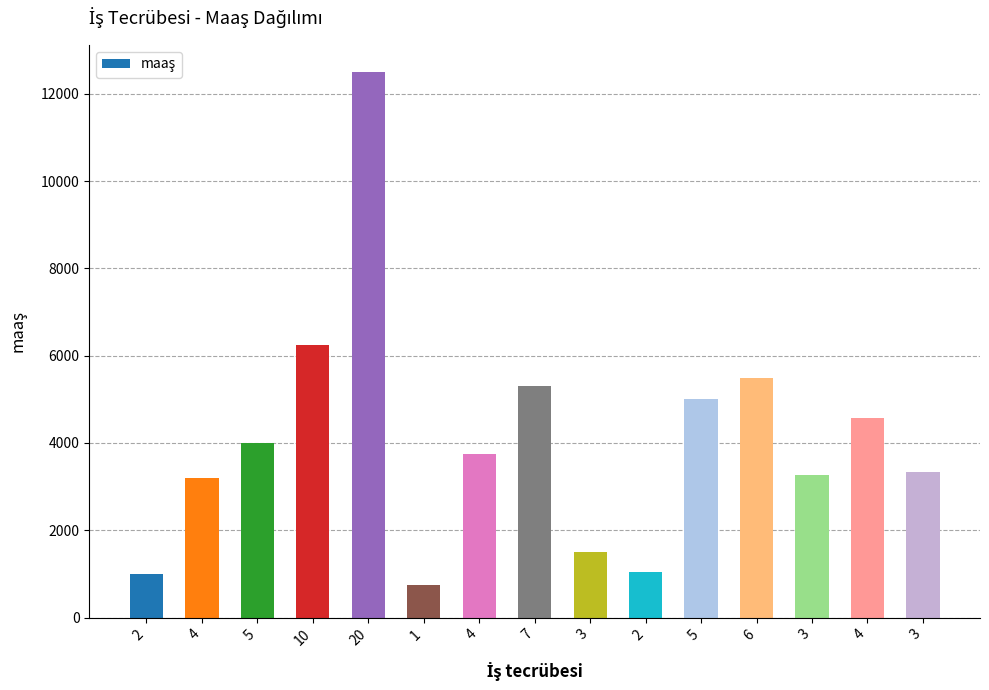

Rank the categories by value from highest to lowest.

20, 10, 6, 7, 5, 4, 5, 4, 3, 3, 4, 3, 2, 2, 1